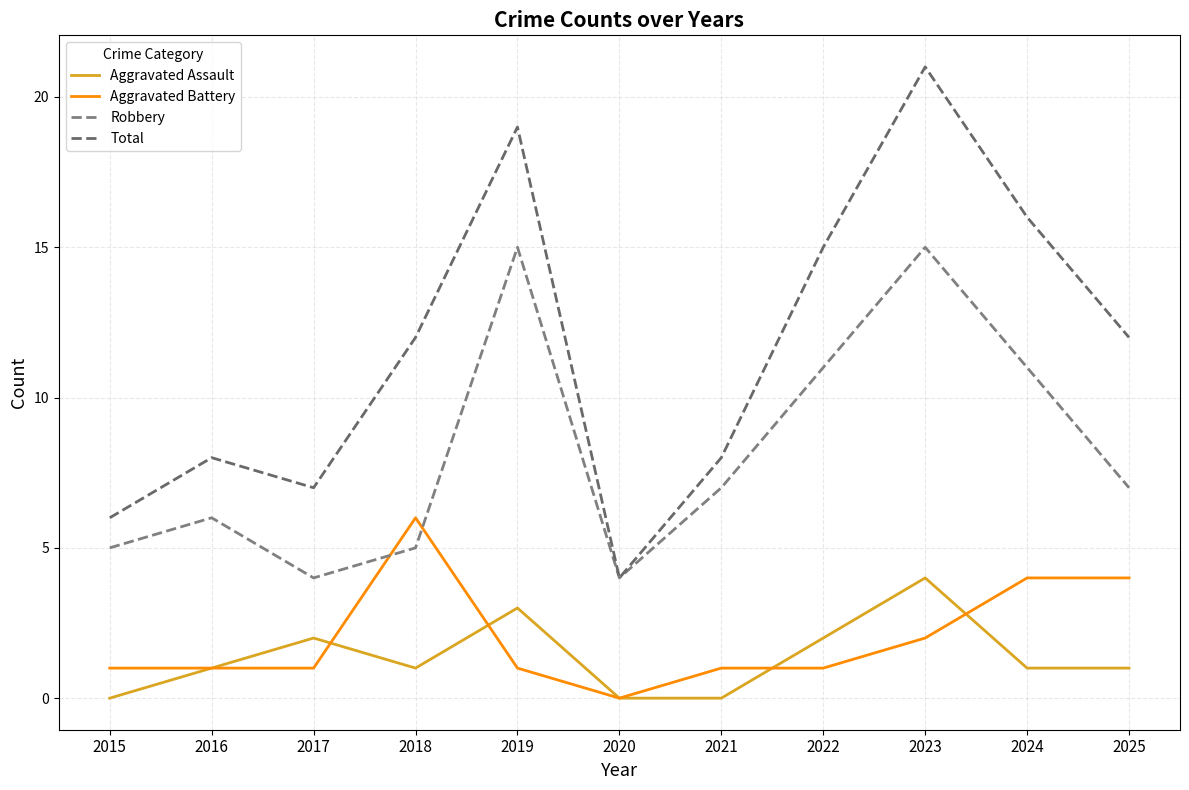

At how many categories does at least one series exceed 18?

2